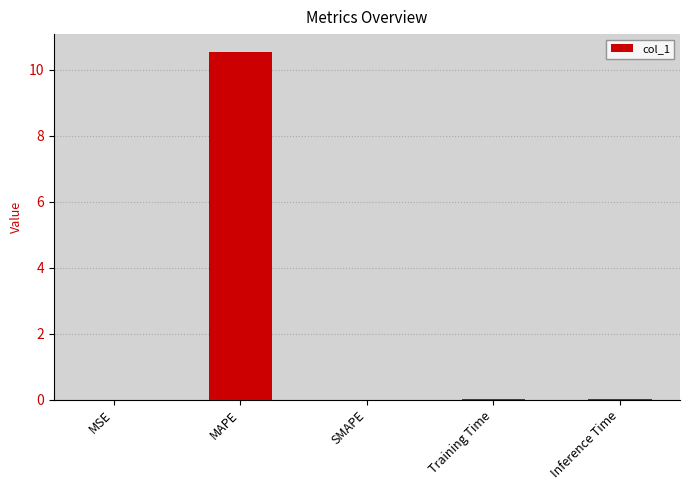

At which category does the chart reach its peak across all series?

MAPE